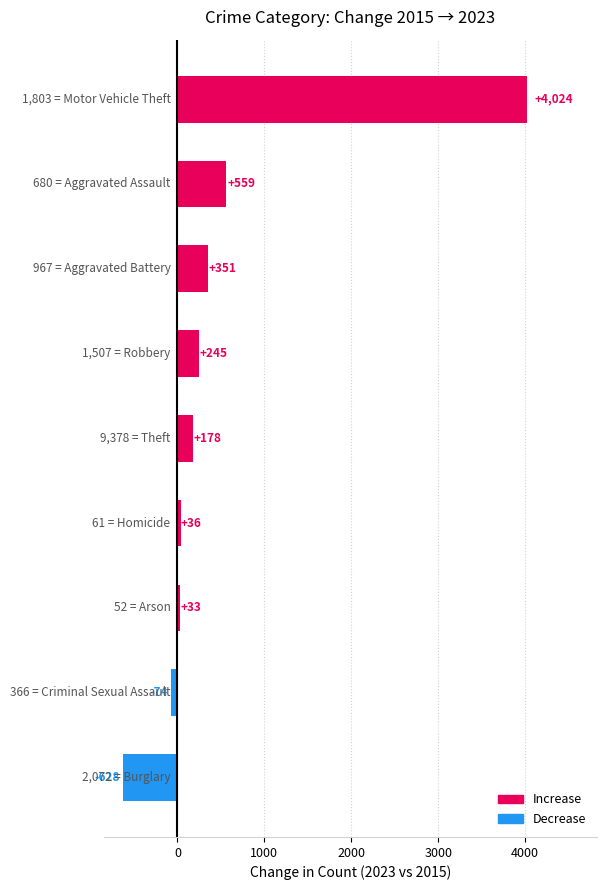

What is the difference between the maximum and minimum values?

4652